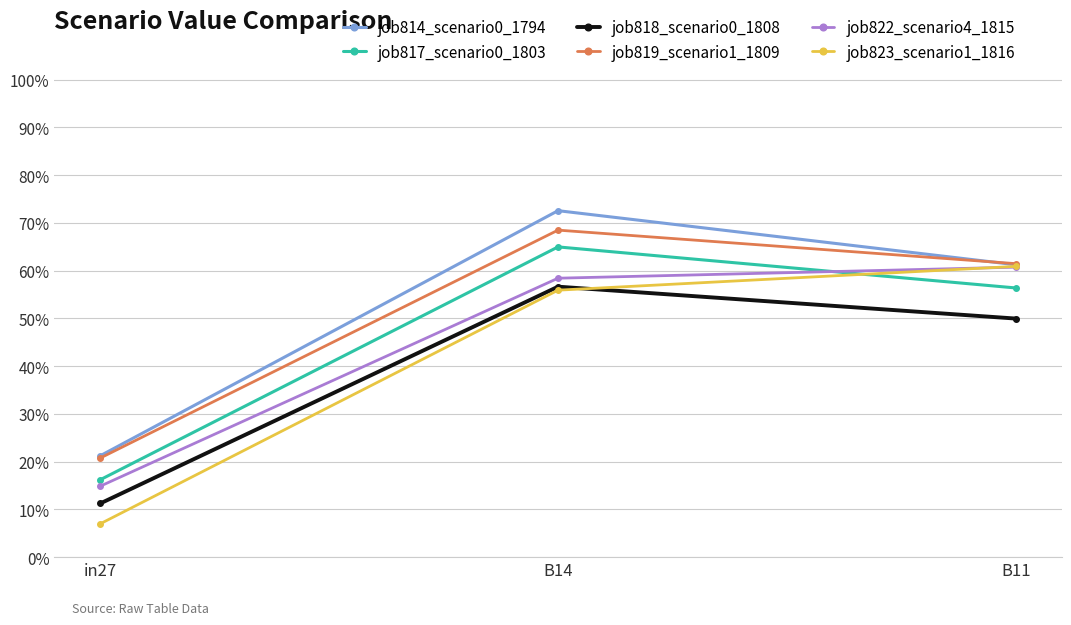

At which label does job817_scenario0_1803 reach its peak?

B14